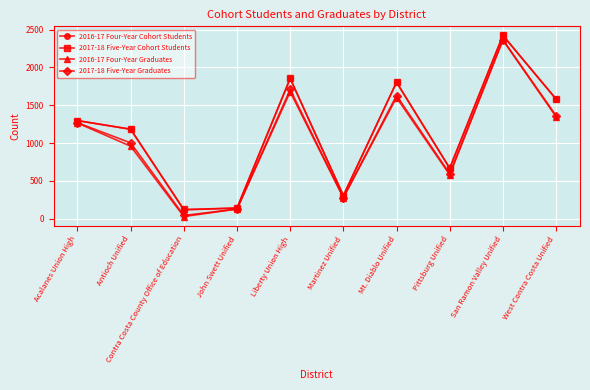

What is the maximum value for 2017-18 Five-Year Graduates?

2367